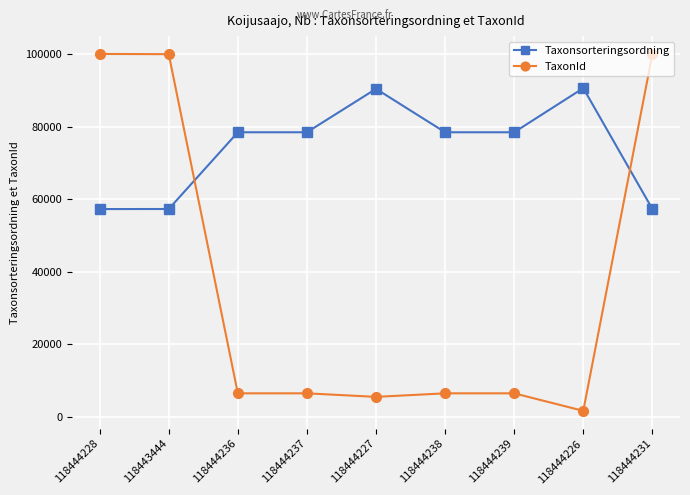

True or false: Taxonsorteringsordning has a value of 90478 at 118444227.

True